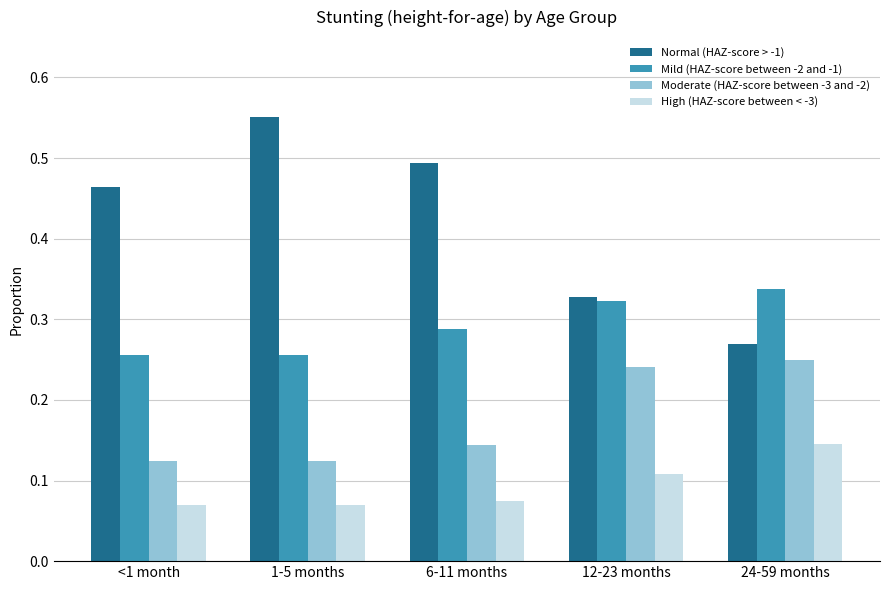

Where is Normal (HAZ-score > -1) nearest to the value 0?

24-59 months